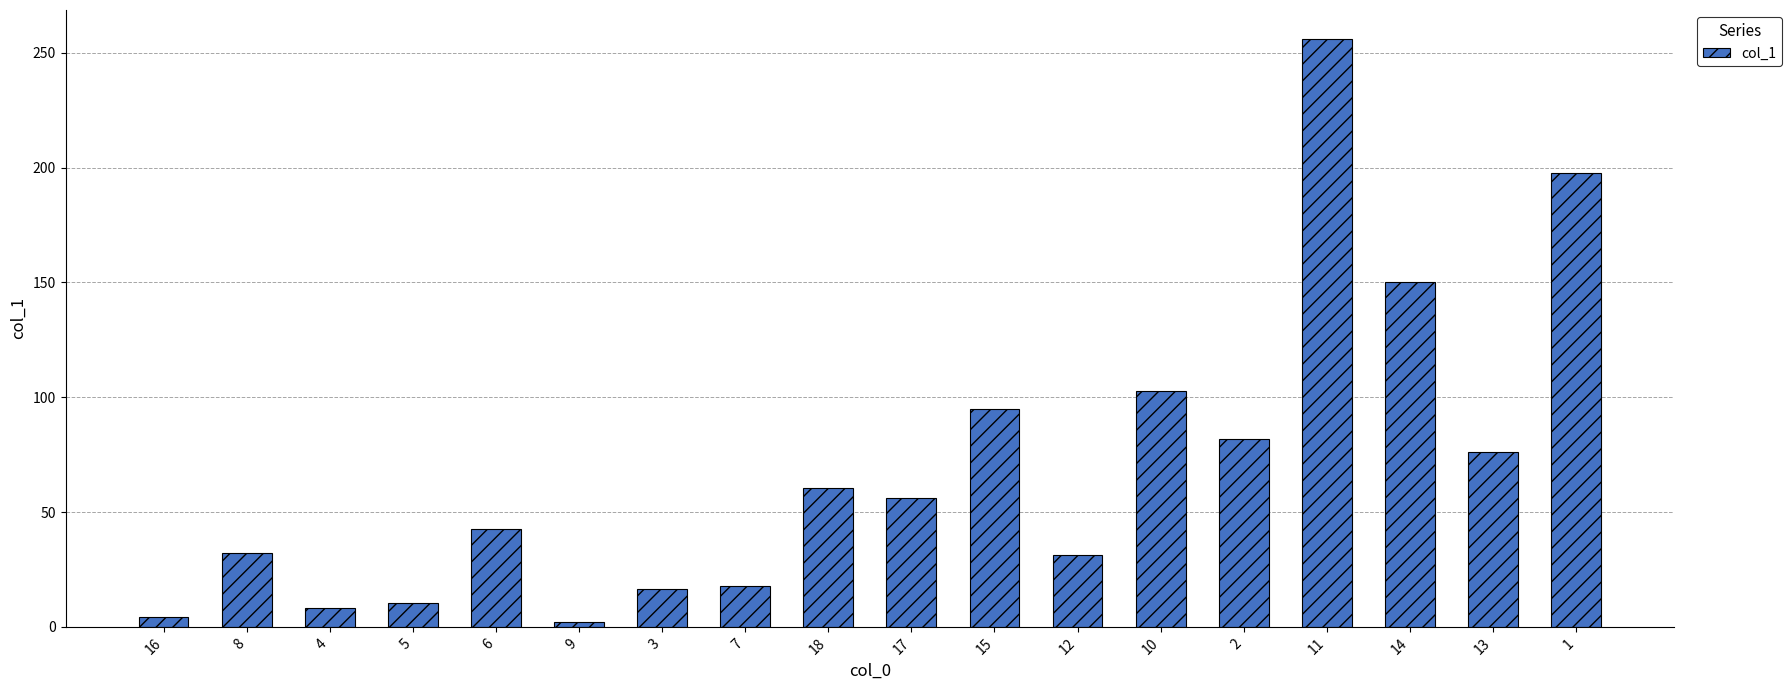

The value at 12 is 14.6. True or false?

False